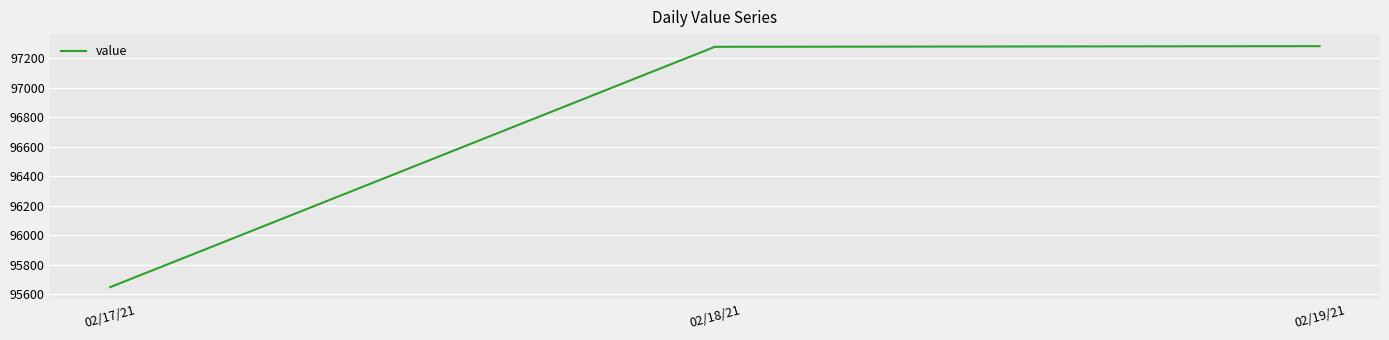

Where is the data nearest to the value 96464?

02/18/21